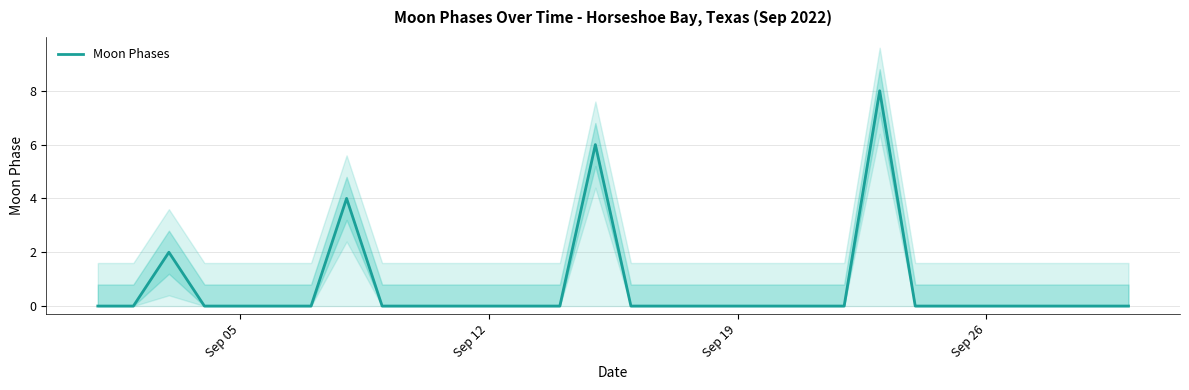

What is the greatest value displayed?

8